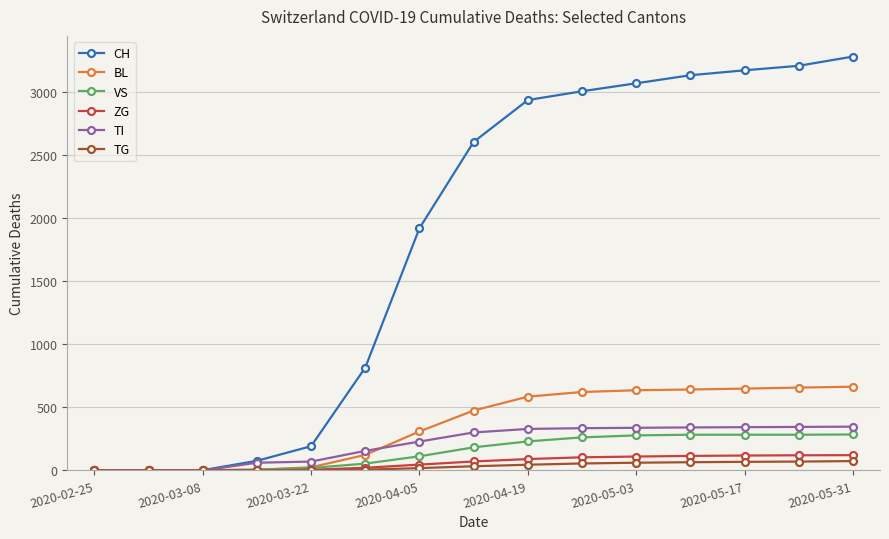

What is the value of the VS point at the 12th from the left?

283